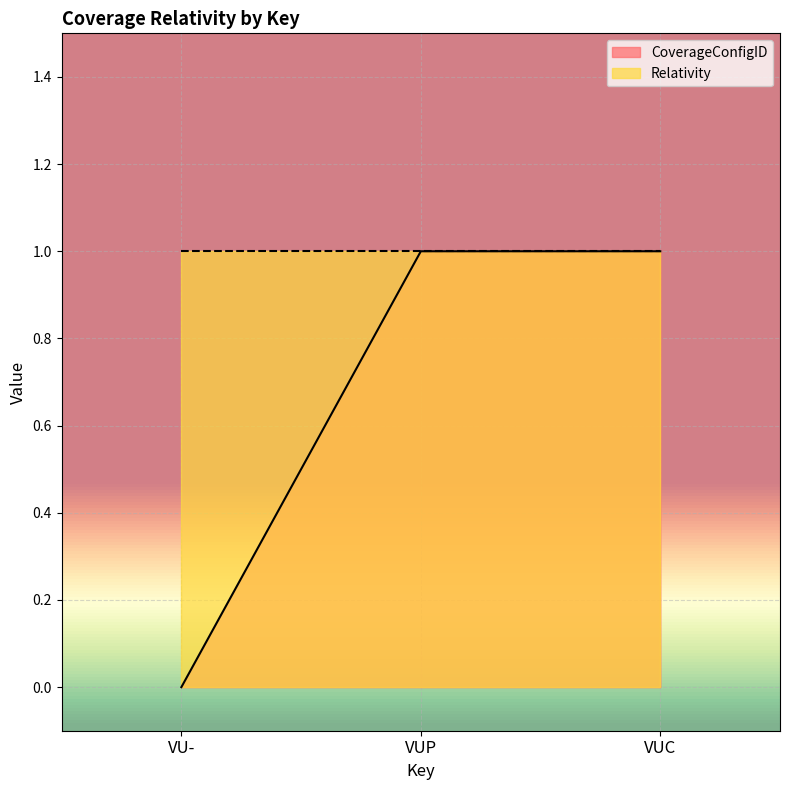

Reading left to right, extract all data points from this chart.

VU-=0	VUP=1	VUC=1